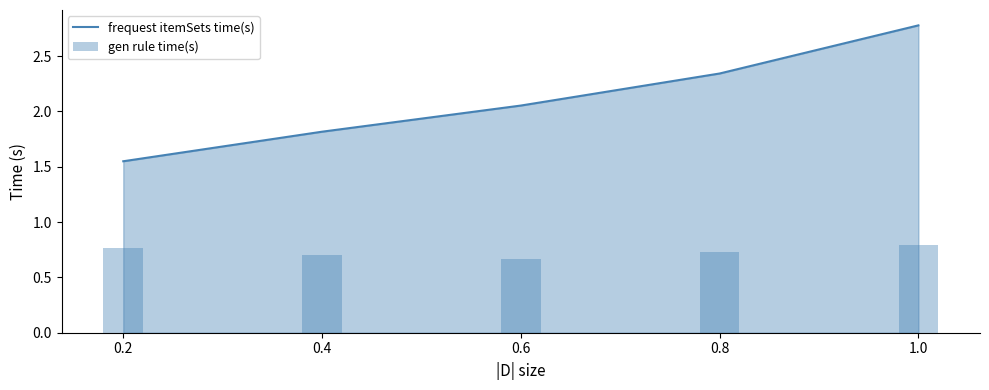

What is the difference between the maximum and second lowest values in the frequest itemSets time(s) series?

1.0